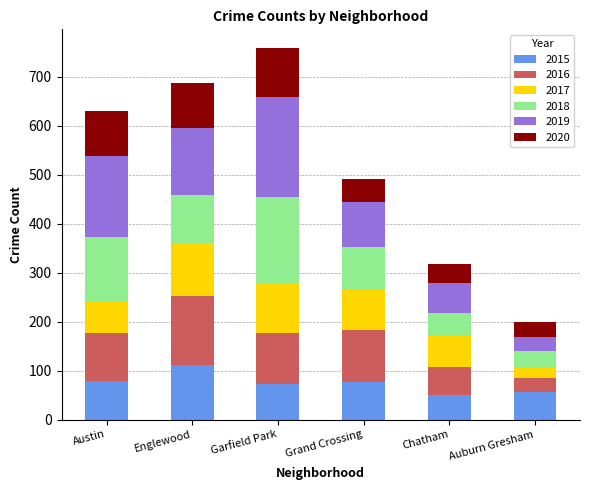

The value of 2015 at Auburn Gresham is 56. True or false?

True